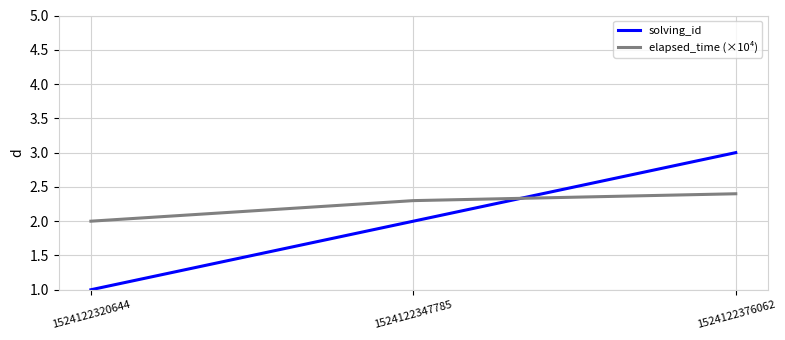

Reading left to right, transcribe all the data shown in this chart.

solving_id: 1524122320644=1.0	1524122347785=2.0	1524122376062=3.0
elapsed_time (×10⁴): 1524122320644=2.0	1524122347785=2.3	1524122376062=2.4